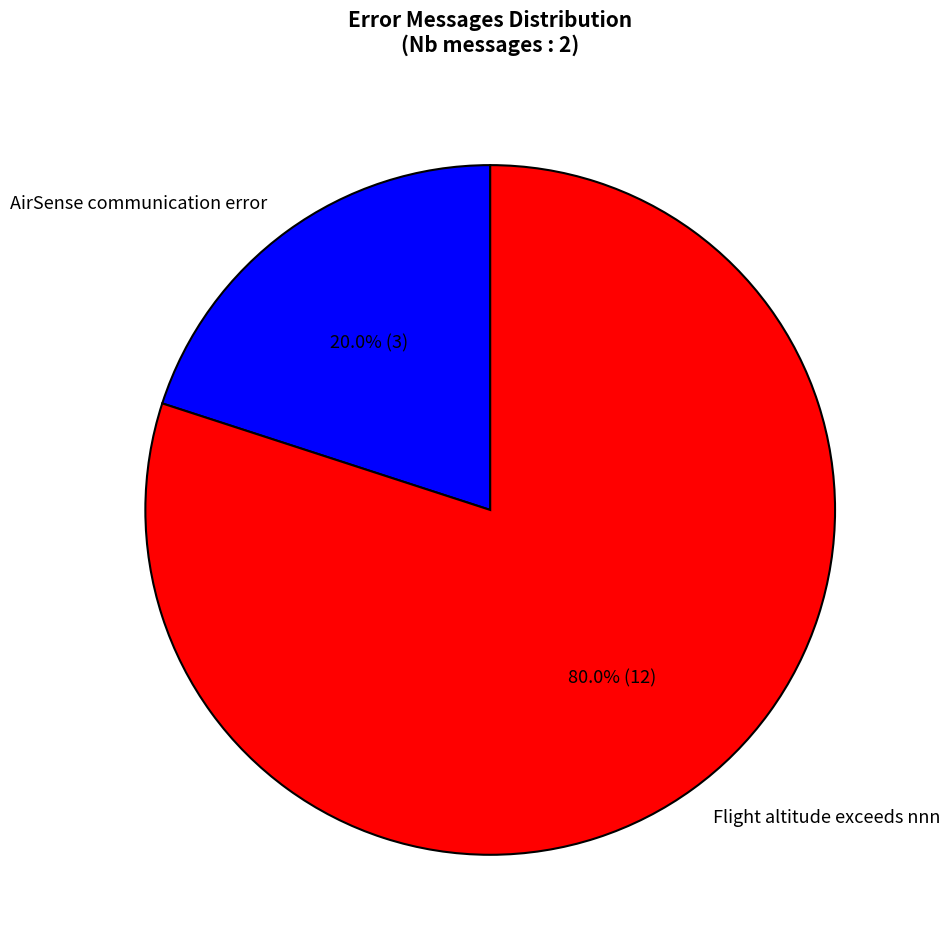

Count the number of slices in the pie.

2